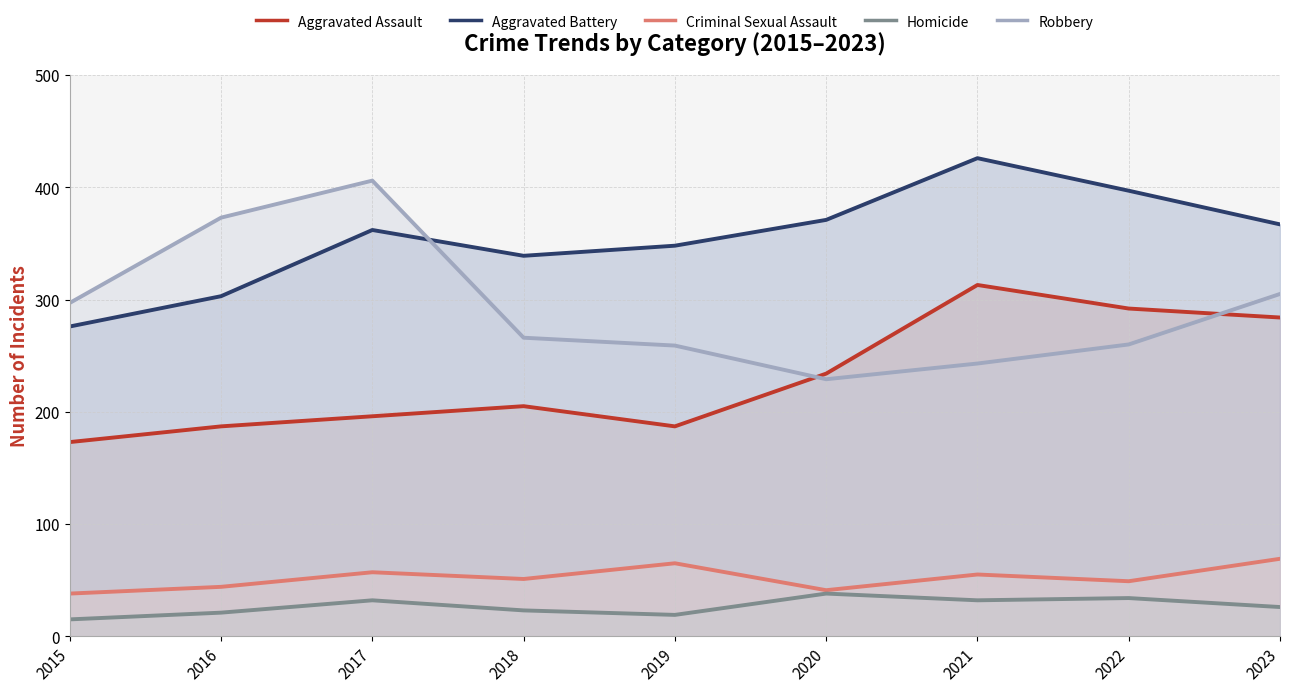

After their last crossing, which series has the higher values: Robbery or Aggravated Battery?

Aggravated Battery